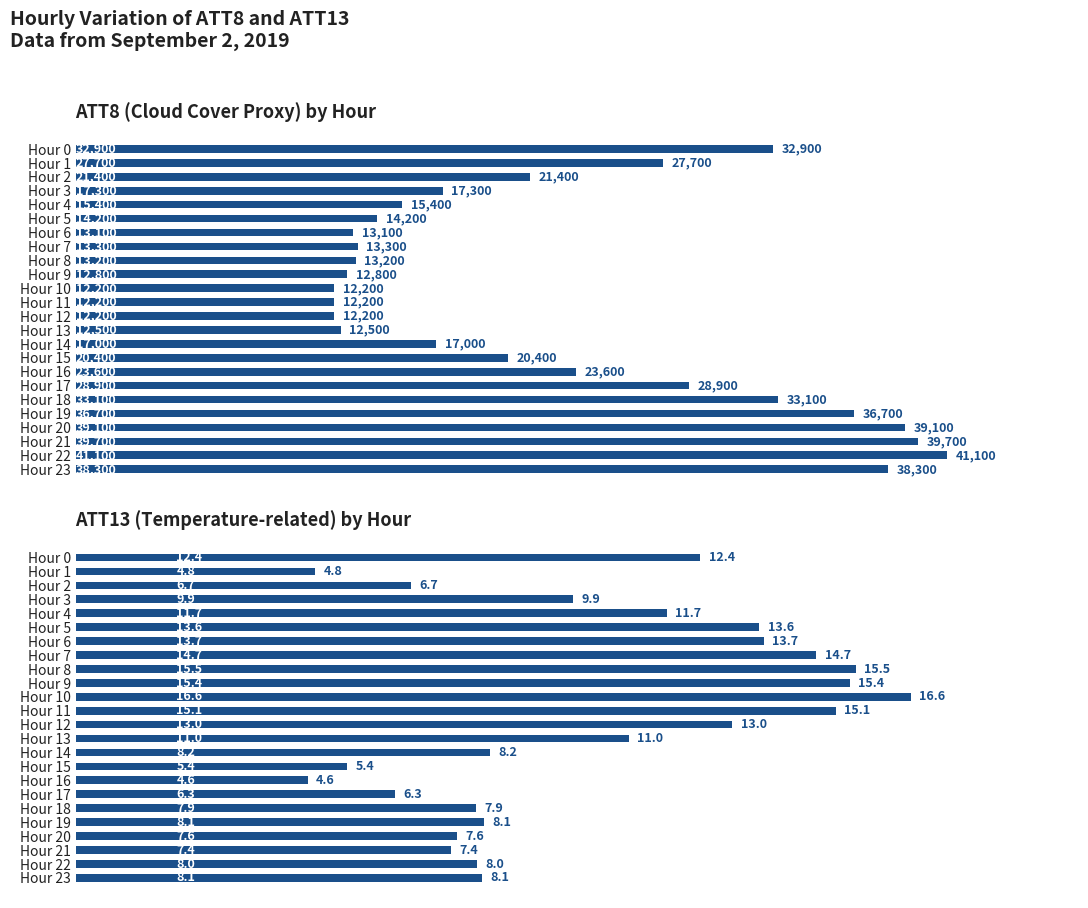

At Hour 13, list the series in order from smallest to largest.

ATT13, ATT8